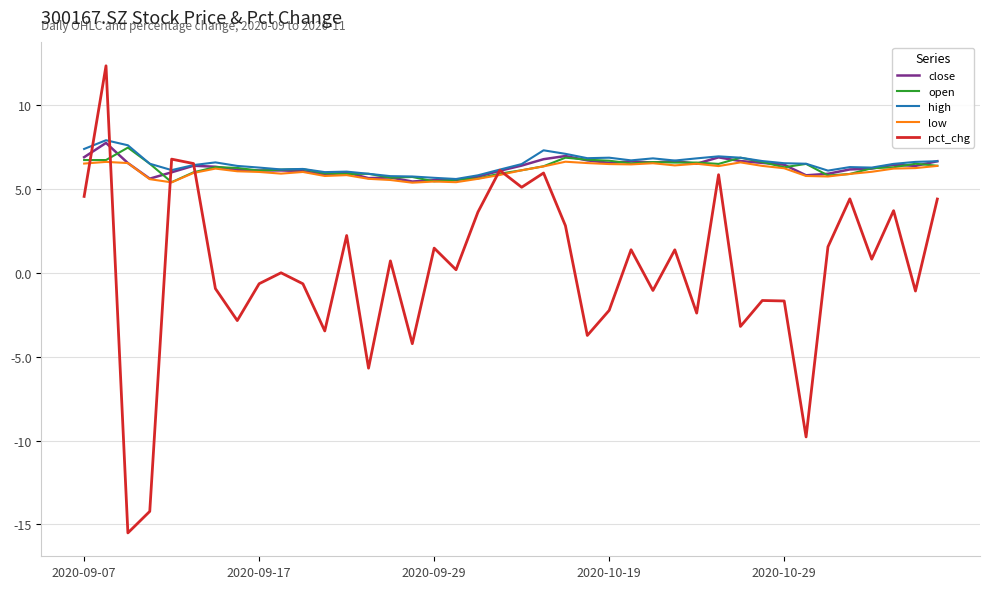

Which series has the widest spread of values?

pct_chg